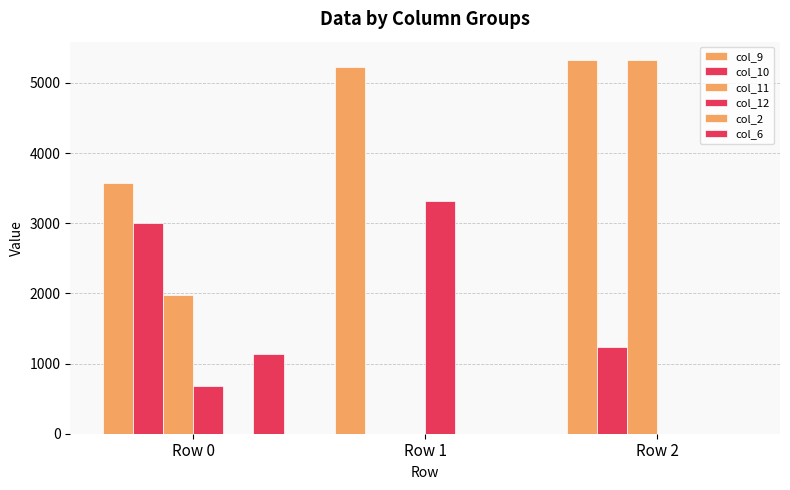

Are the bars grouped side by side (vs. stacked)?

Yes